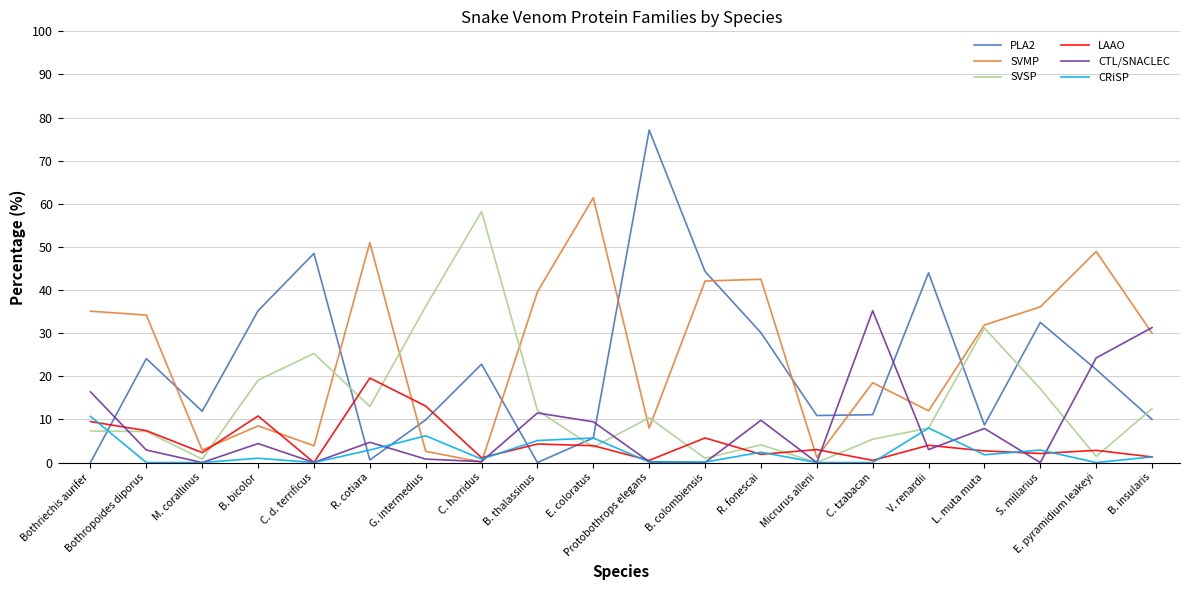

True or false: PLA2 and SVSP intersect in this chart.

True